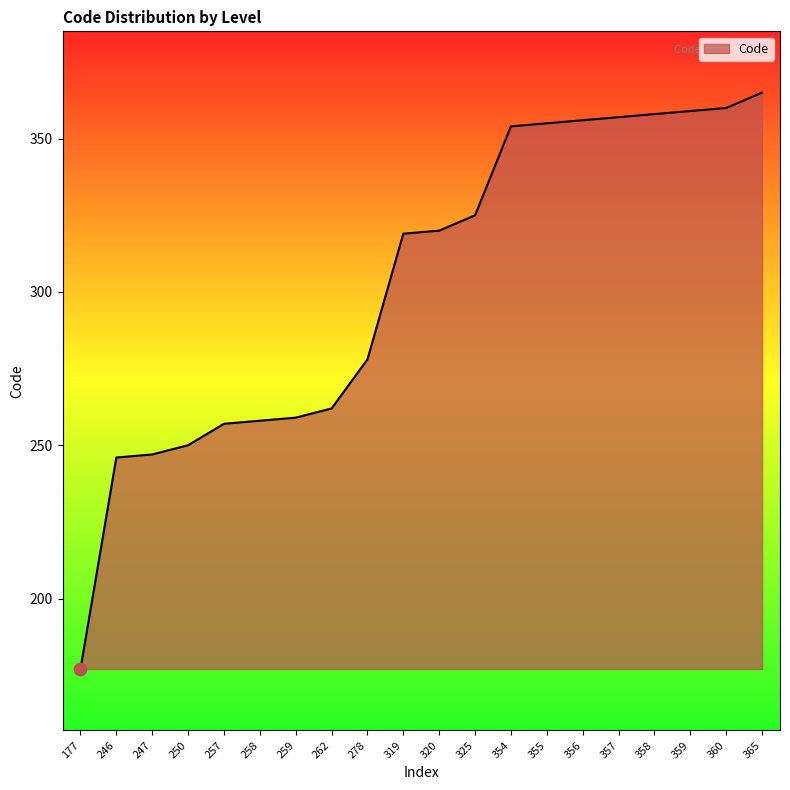

Which has a higher value, 246 or 358?

358